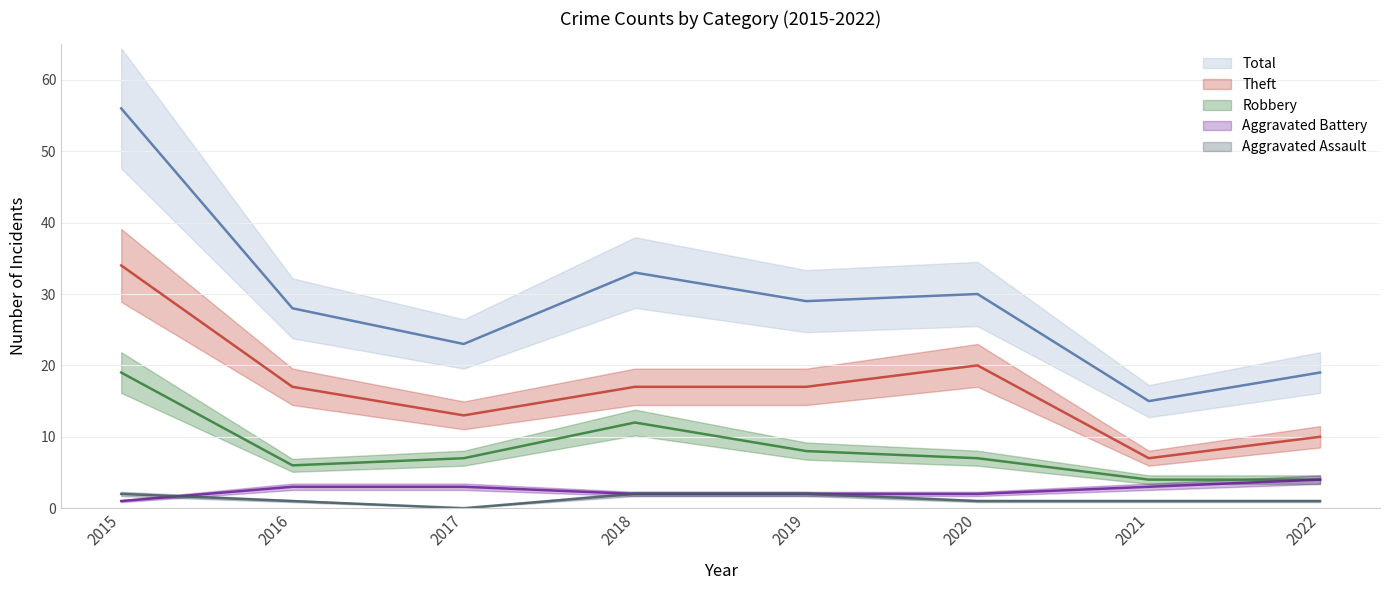

Count the number of data series in this chart.

5